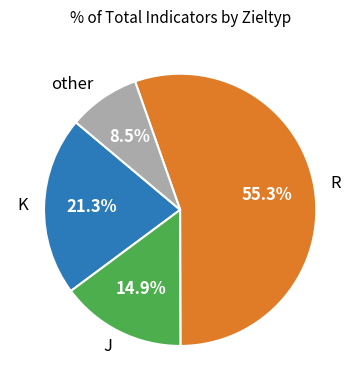

What portion of the pie excludes J?

85.1%